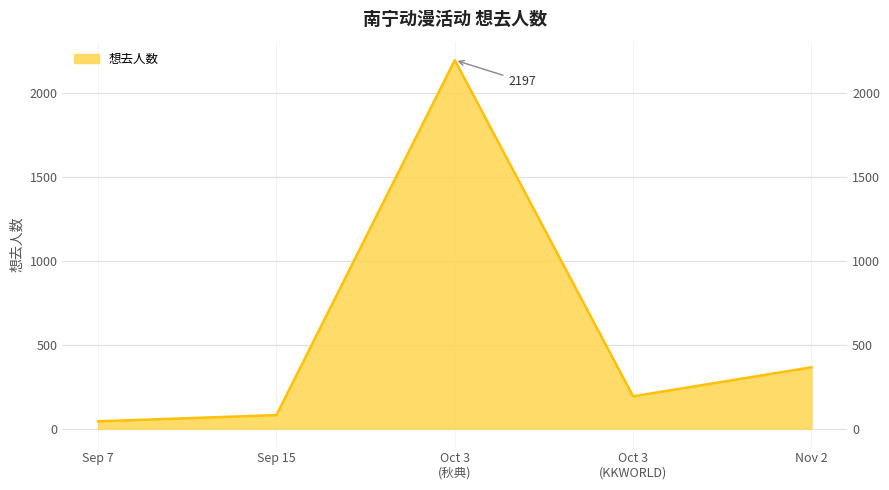

What is the sum of the values at Oct 3 (KKWORLD) and Nov 2?

559